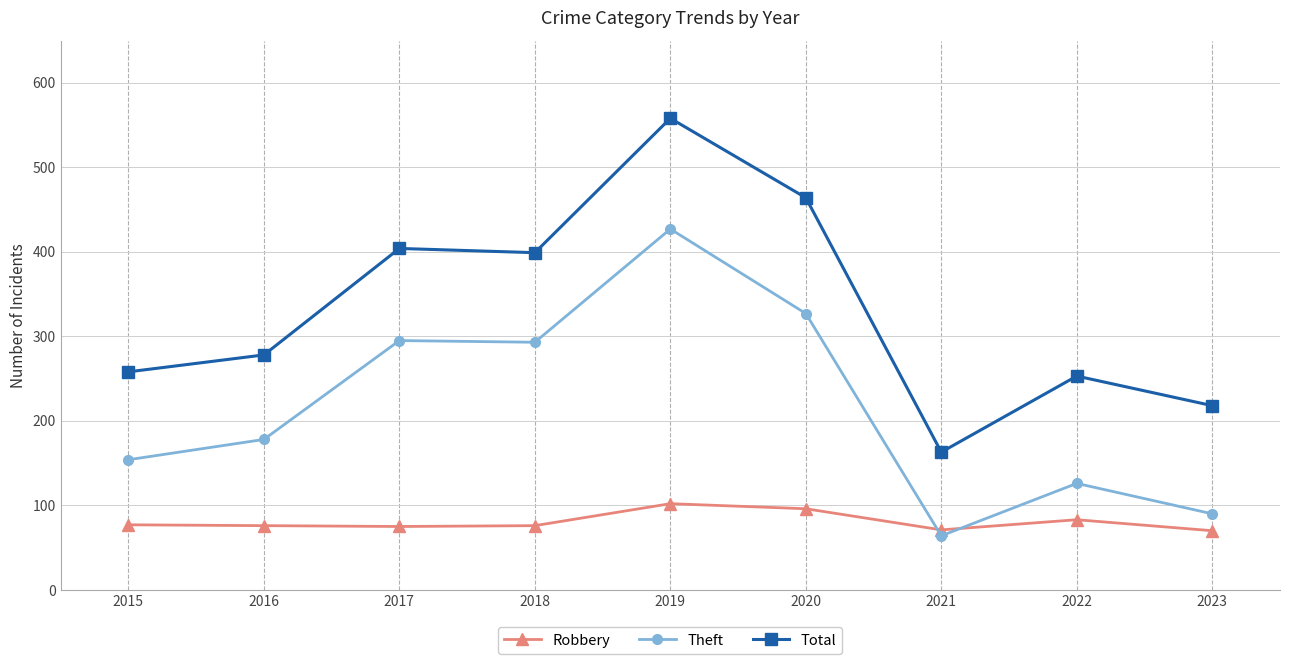

Which series has the largest total across all categories?

Total